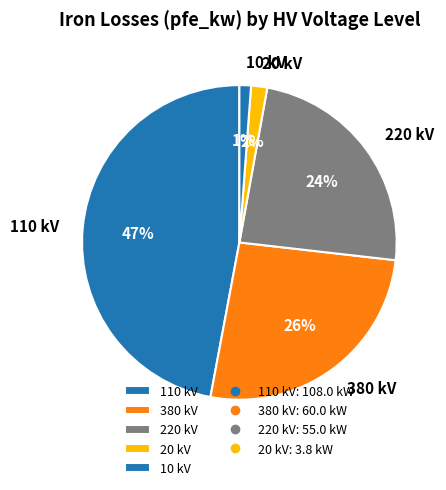

Combined, do 10 kV and 20 kV account for over 50%?

No